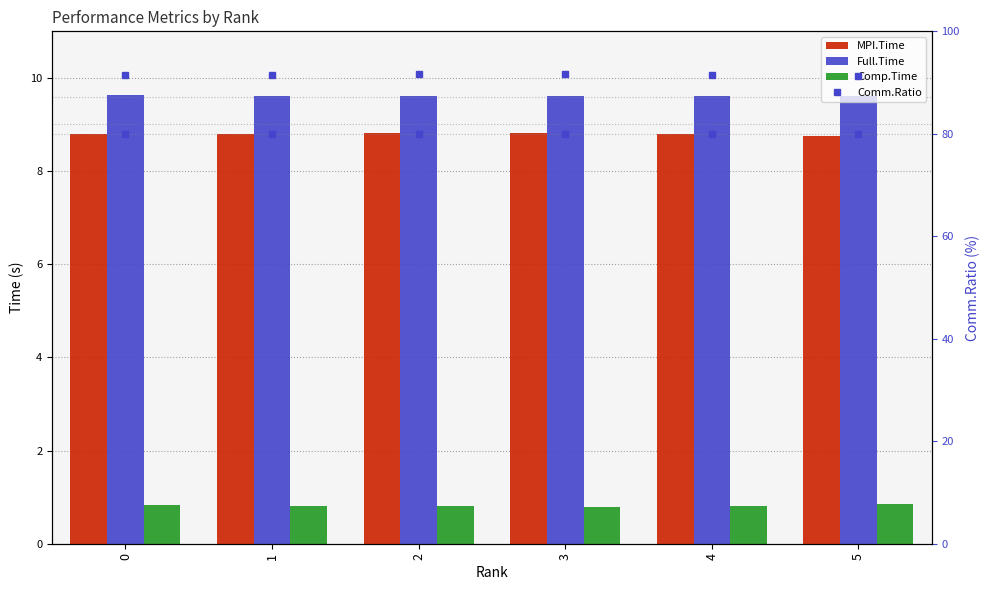

Rank the series by their maximum value, from highest to lowest.

Comm.Ratio, Full.Time, MPI.Time, Comp.Time